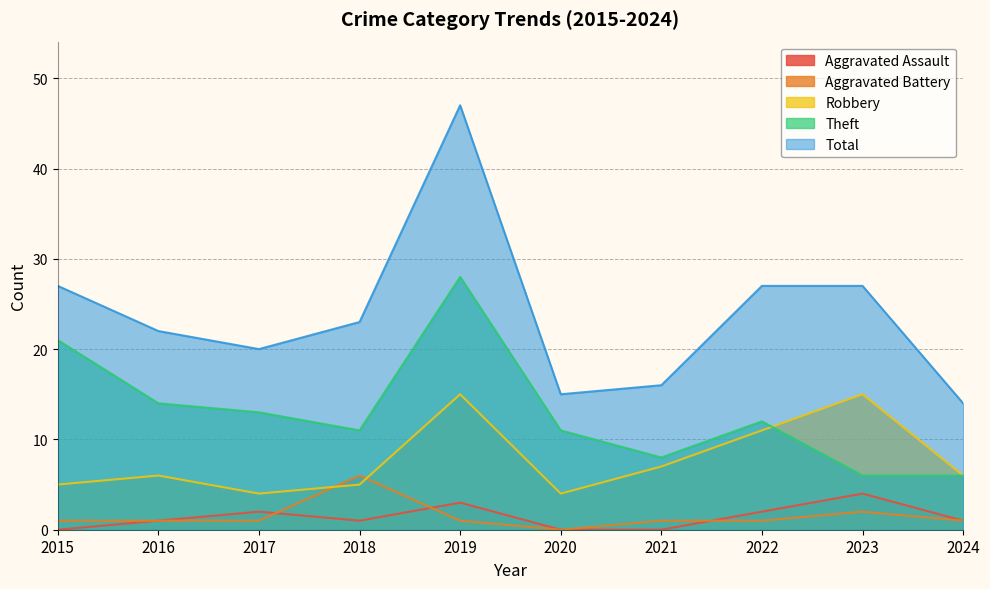

Reading left to right, extract all data points from this chart.

Aggravated Assault: 2015=0	2016=1	2017=2	2018=1	2019=3	2020=0	2021=0	2022=2	2023=4	2024=1
Aggravated Battery: 2015=1	2016=1	2017=1	2018=6	2019=1	2020=0	2021=1	2022=1	2023=2	2024=1
Robbery: 2015=5	2016=6	2017=4	2018=5	2019=15	2020=4	2021=7	2022=11	2023=15	2024=6
Theft: 2015=21	2016=14	2017=13	2018=11	2019=28	2020=11	2021=8	2022=12	2023=6	2024=6
Total: 2015=27	2016=22	2017=20	2018=23	2019=47	2020=15	2021=16	2022=27	2023=27	2024=14